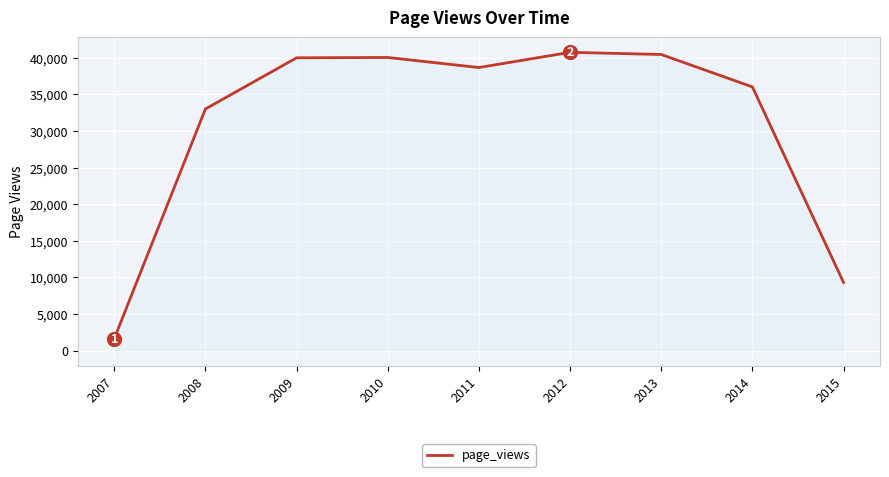

What value does the data have at 2009?

40016